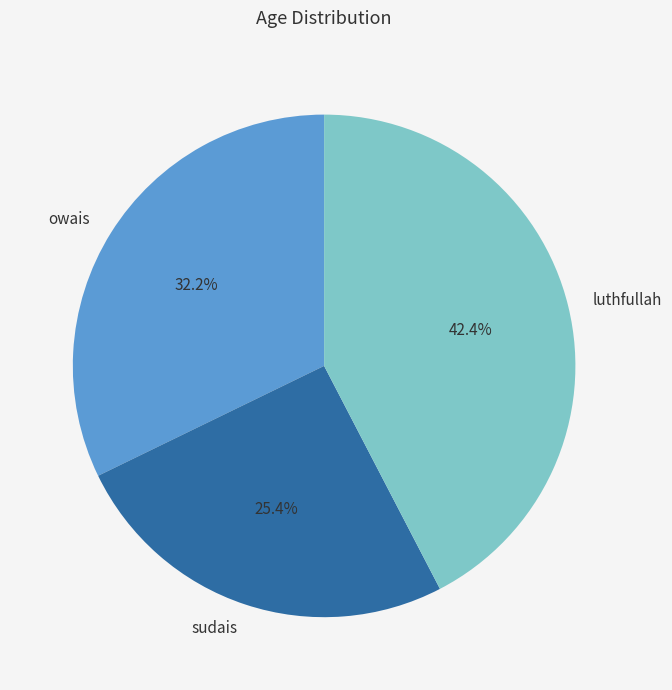

To the nearest percent, what is the difference between the largest and smallest slice percentages?

17%